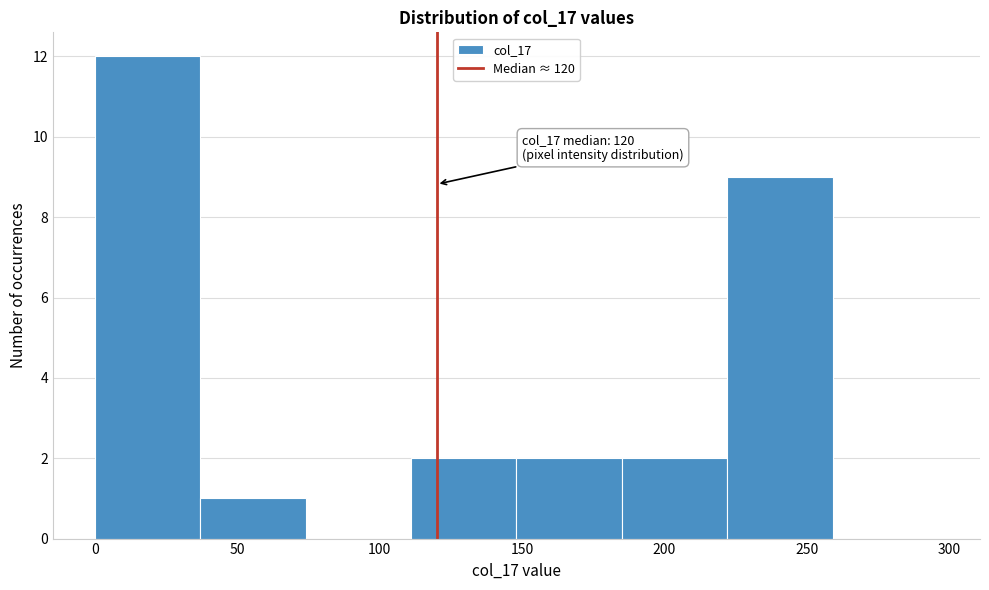

Which range on the x-axis has the tallest bar?

0 to 37